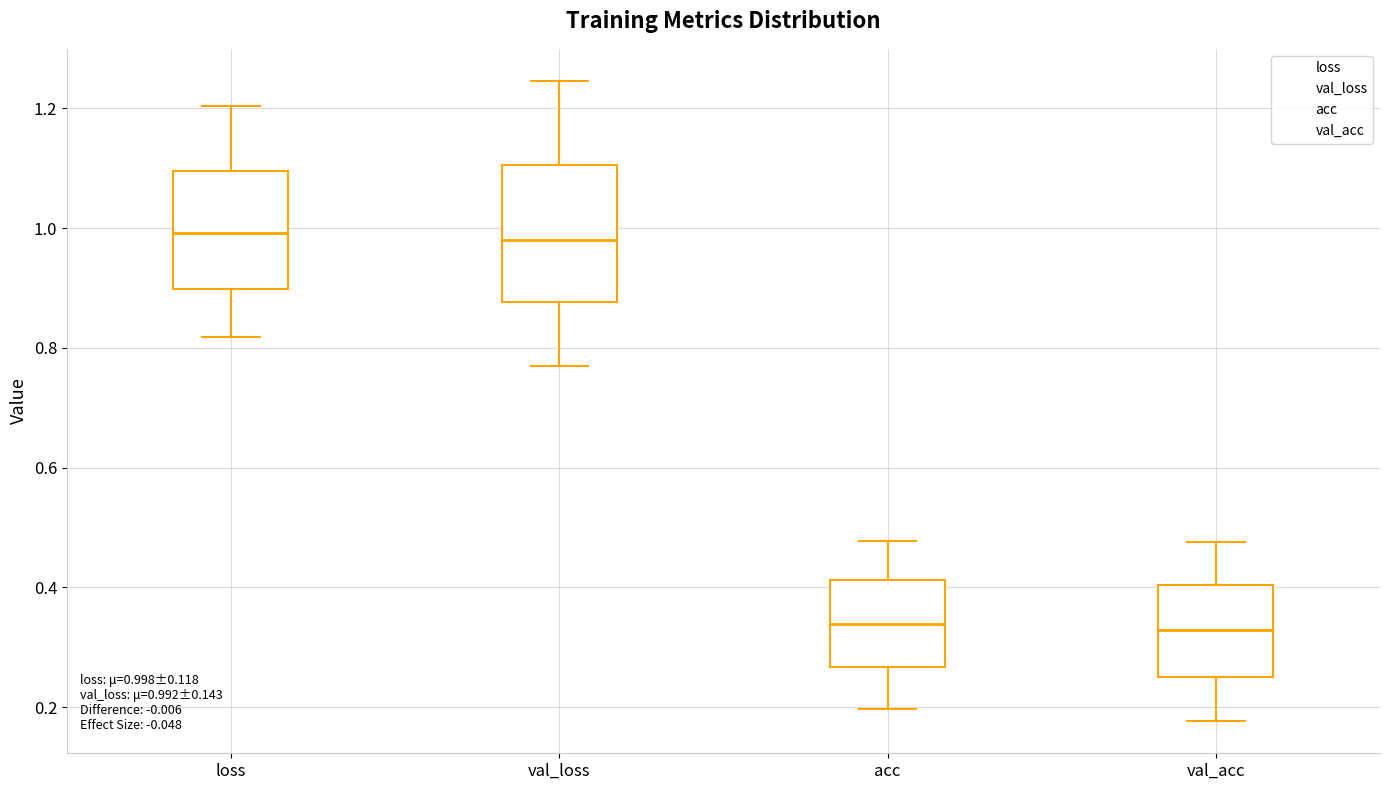

Comparing the boxes themselves (not the whiskers), which one is the tallest?

val_loss